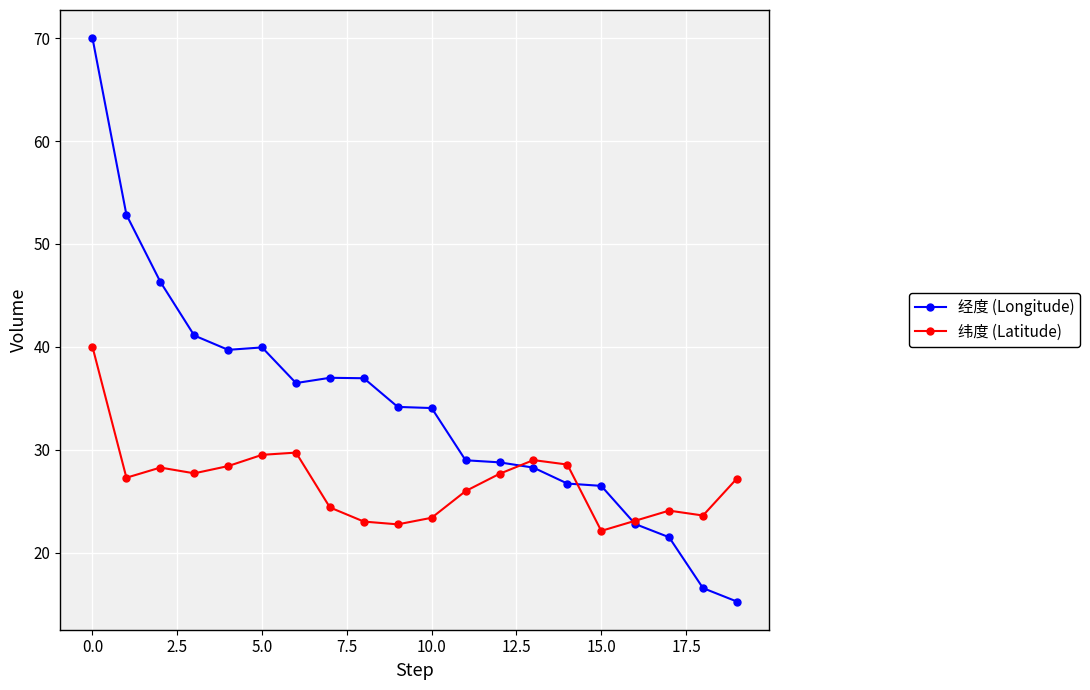

What is the lowest value of the 经度 (Longitude) series?

15.3